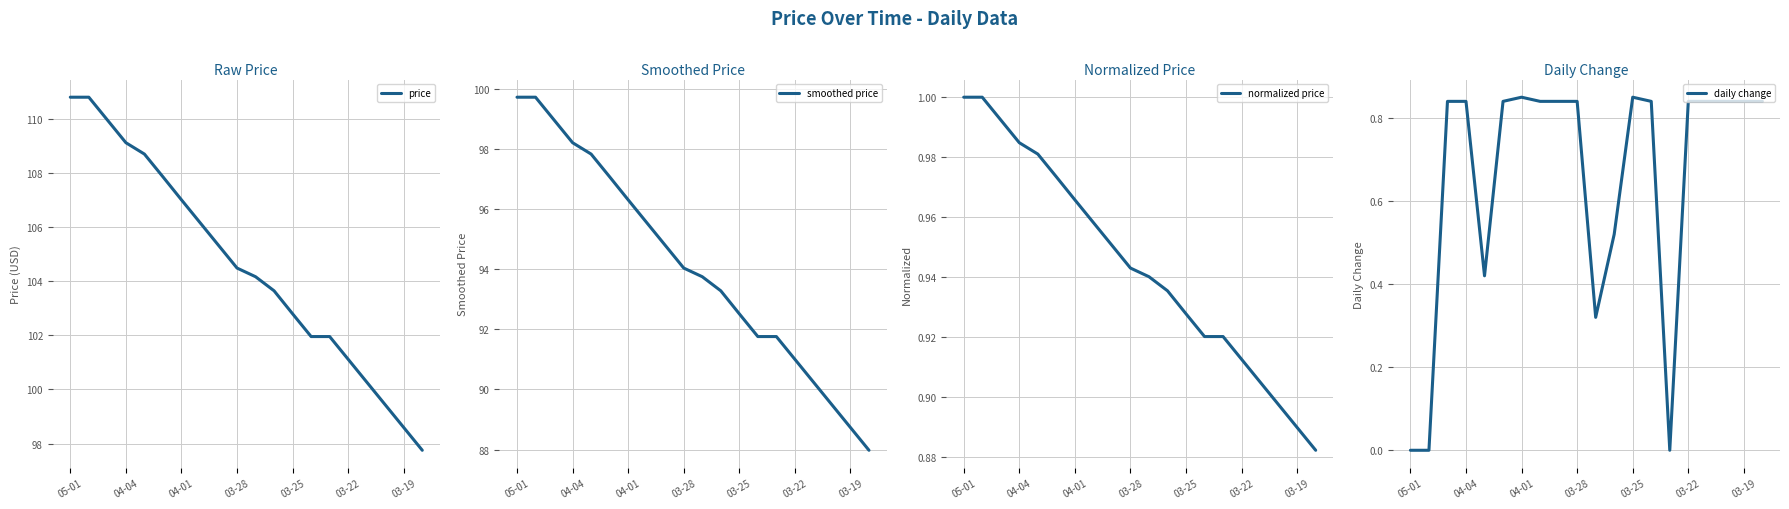

What is the value of the normalized price point at the 12th from the left?

0.9